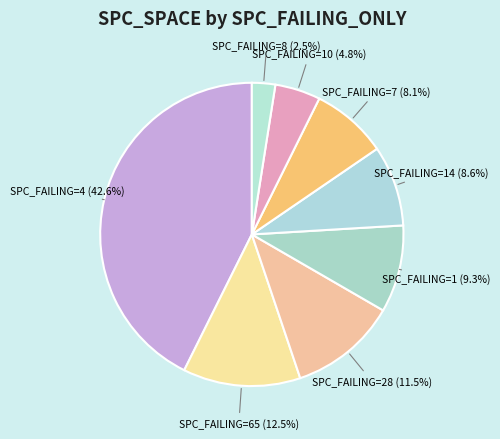

Is there a majority slice in this chart?

No